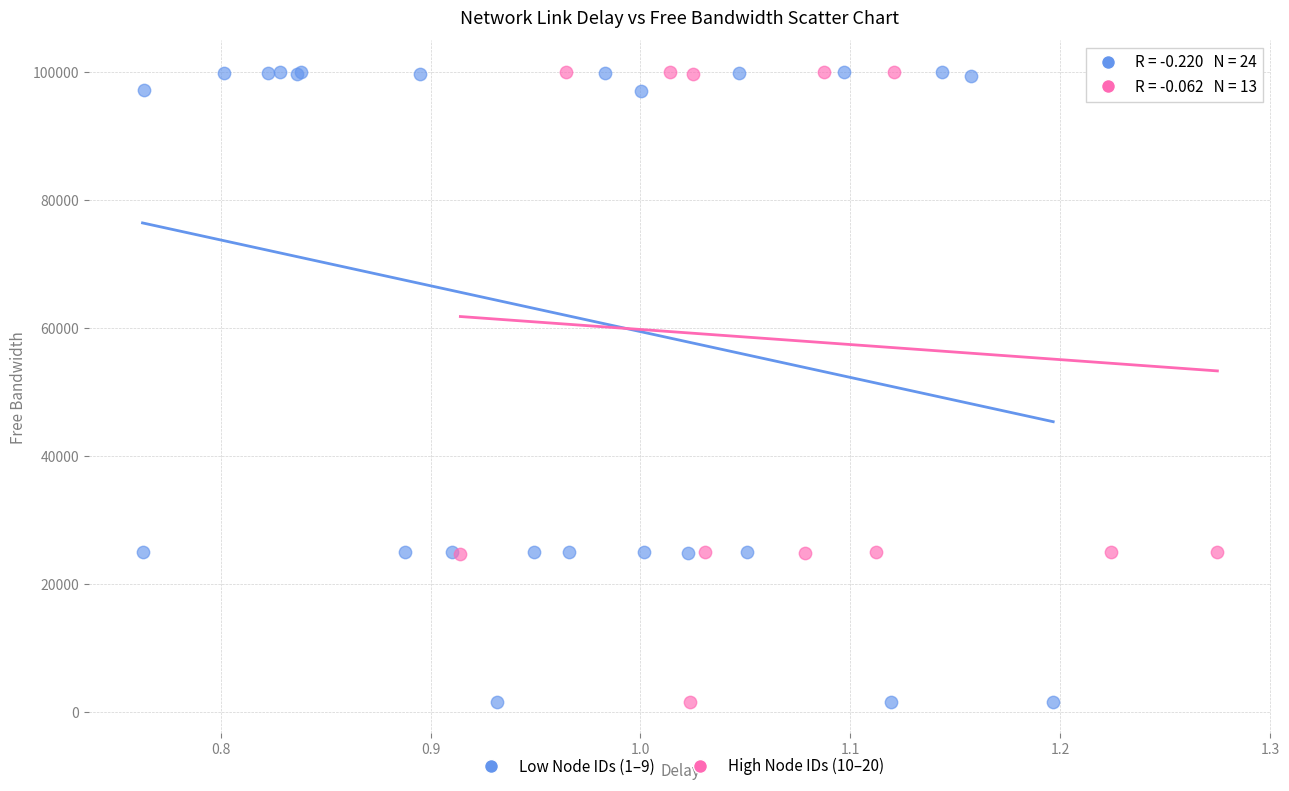

What are all the series names shown in the legend?

Low Node IDs (1–9), High Node IDs (10–20)